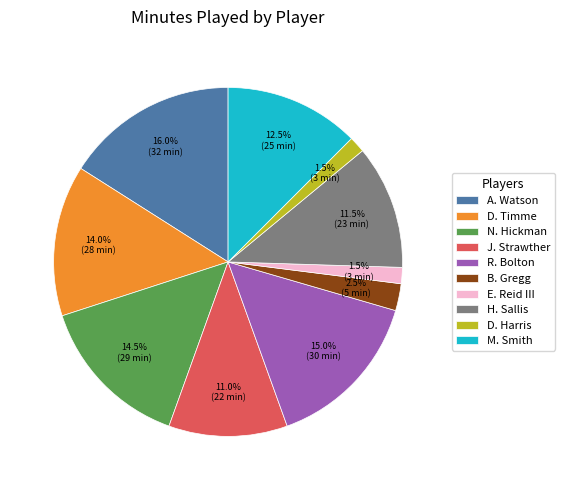

Between R. Bolton and M. Smith, which is larger?

R. Bolton